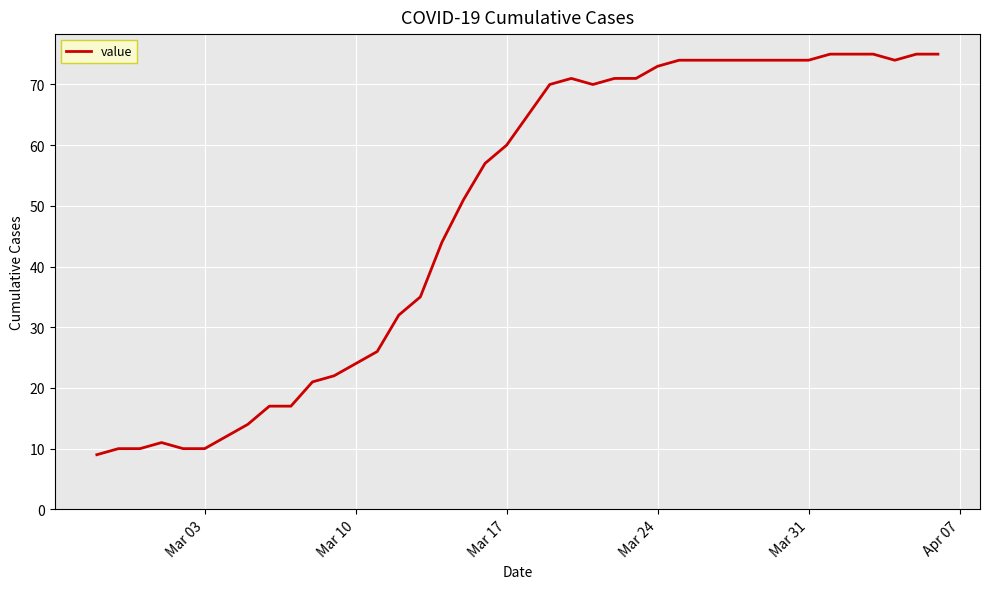

What is the greatest value displayed?

75